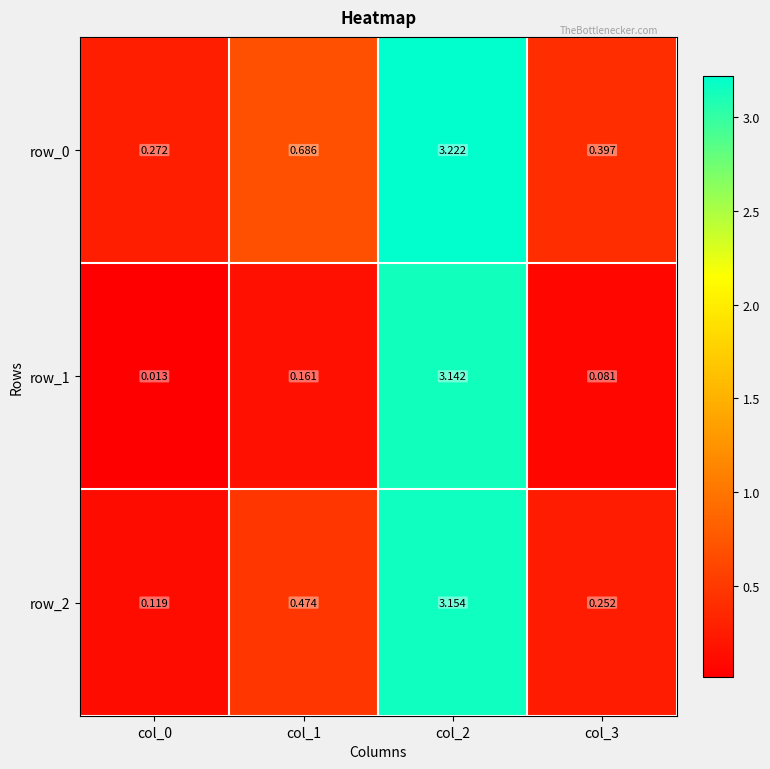

Is the value of row_1 at col_3 greater than the value of row_0 at col_1?

No